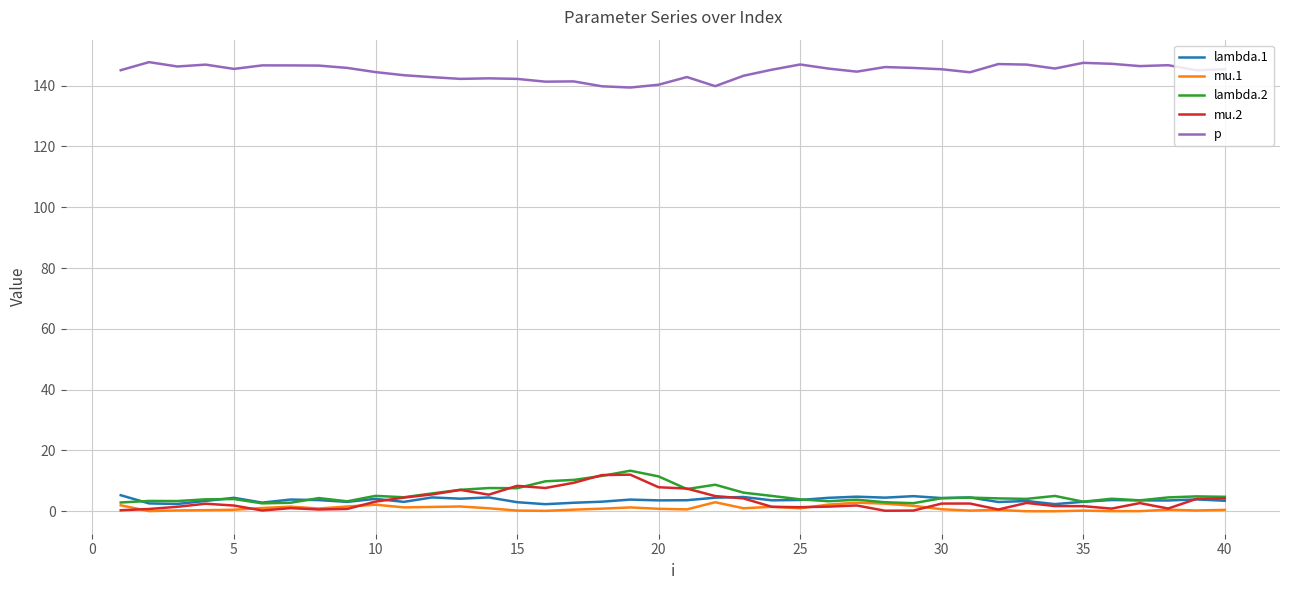

True or false: p and mu.1 intersect in this chart.

False